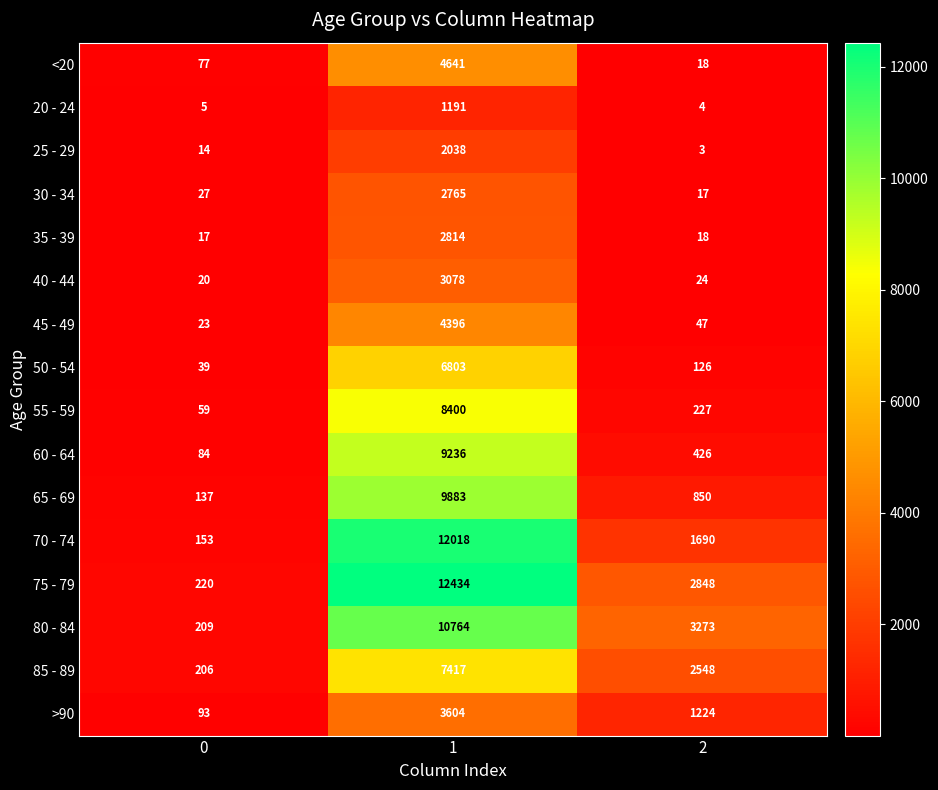

Which series has the largest total across all categories?

75 - 79